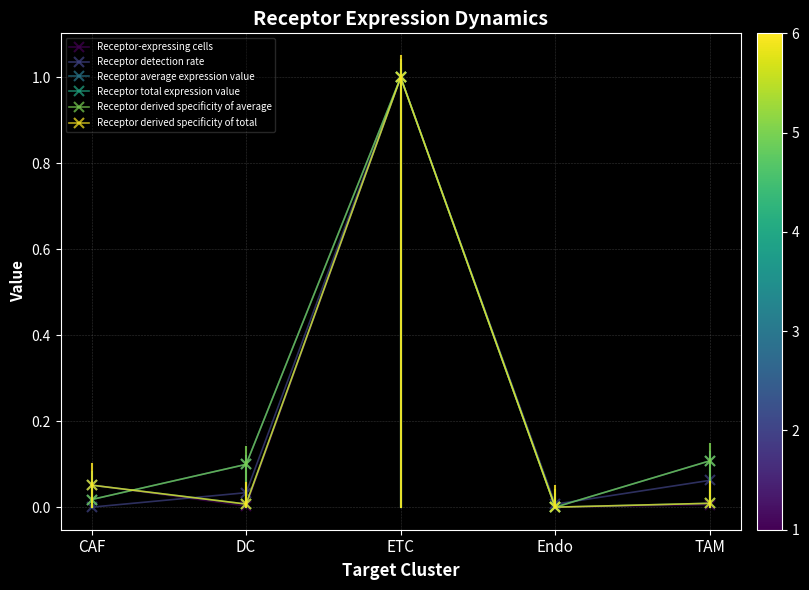

Is this an area chart (filled region under the line)?

No